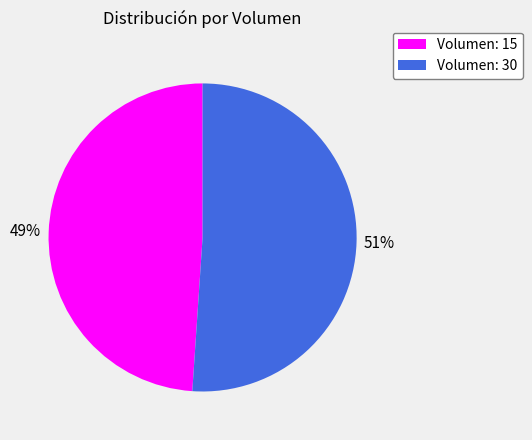

What is the ratio of the value at Volumen: 30 to the value at Volumen: 15?

1.0